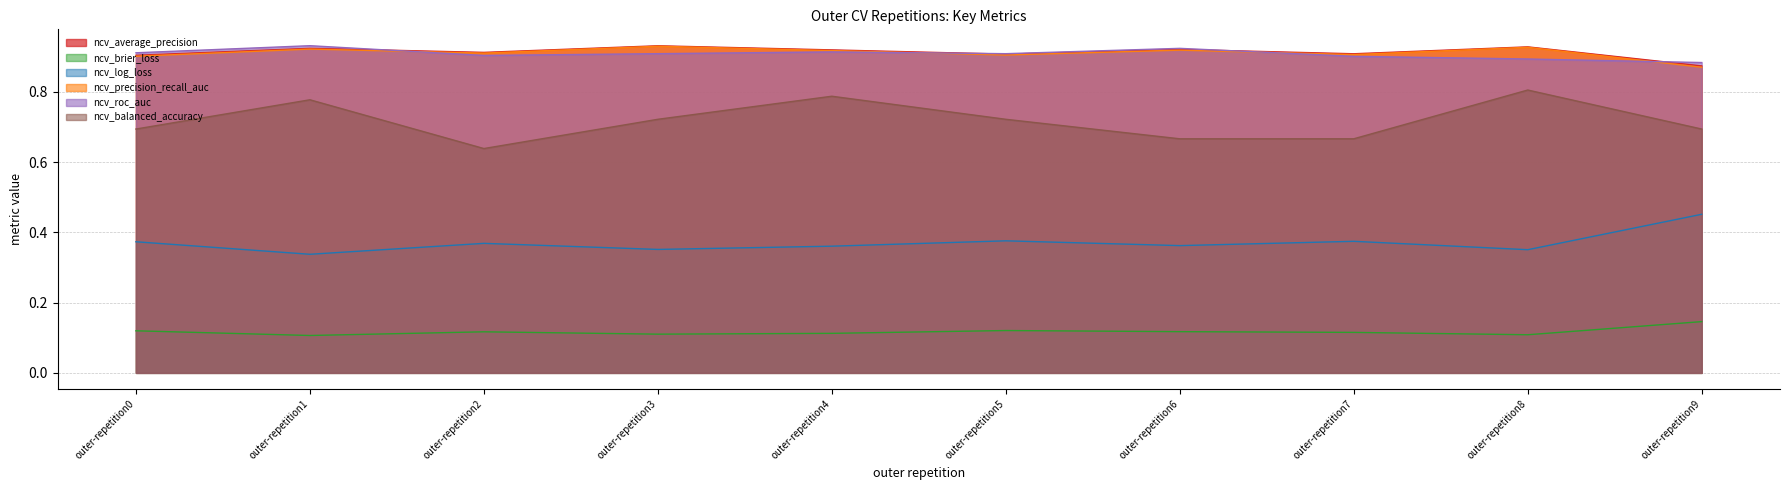

Reading left to right, transcribe all the data shown in this chart.

ncv_average_precision: 0.9	0.9	0.9	0.9	0.9	0.9	0.9	0.9	0.9	0.9
ncv_brier_loss: 0.1	0.1	0.1	0.1	0.1	0.1	0.1	0.1	0.1	0.1
ncv_log_loss: 0.4	0.3	0.4	0.4	0.4	0.4	0.4	0.4	0.4	0.5
ncv_precision_recall_auc: 0.9	0.9	0.9	0.9	0.9	0.9	0.9	0.9	0.9	0.9
ncv_roc_auc: 0.9	0.9	0.9	0.9	0.9	0.9	0.9	0.9	0.9	0.9
ncv_balanced_accuracy: 0.7	0.8	0.6	0.7	0.8	0.7	0.7	0.7	0.8	0.7